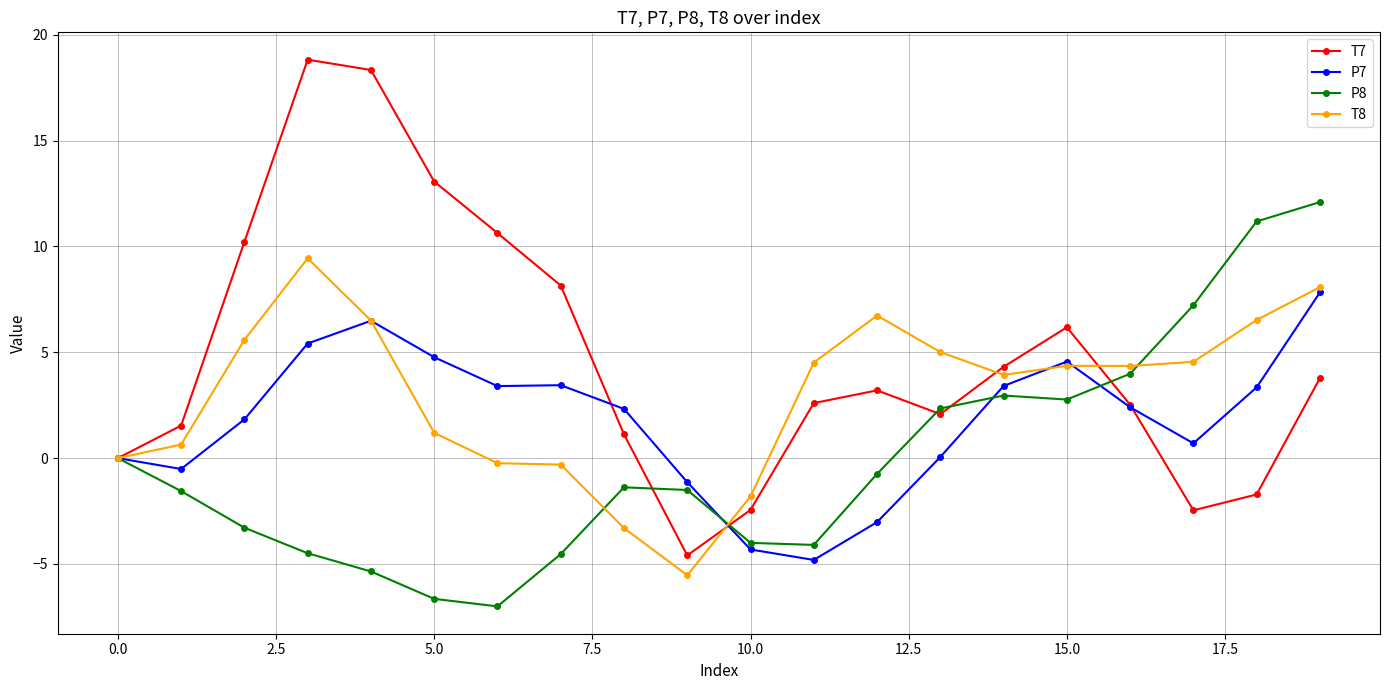

List the series in order of their overall mean, lowest first.

P8, P7, T8, T7